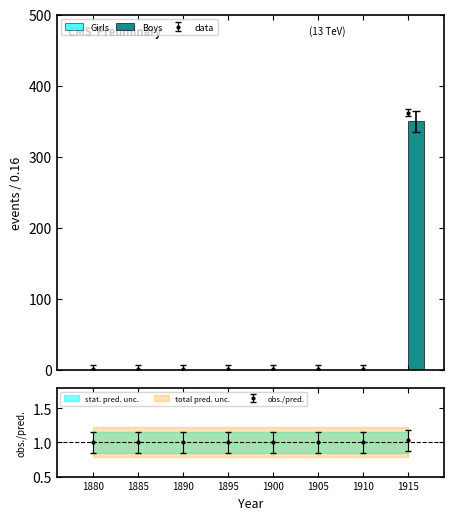

What is the value of the Boys bar at the 8th from the left?

350